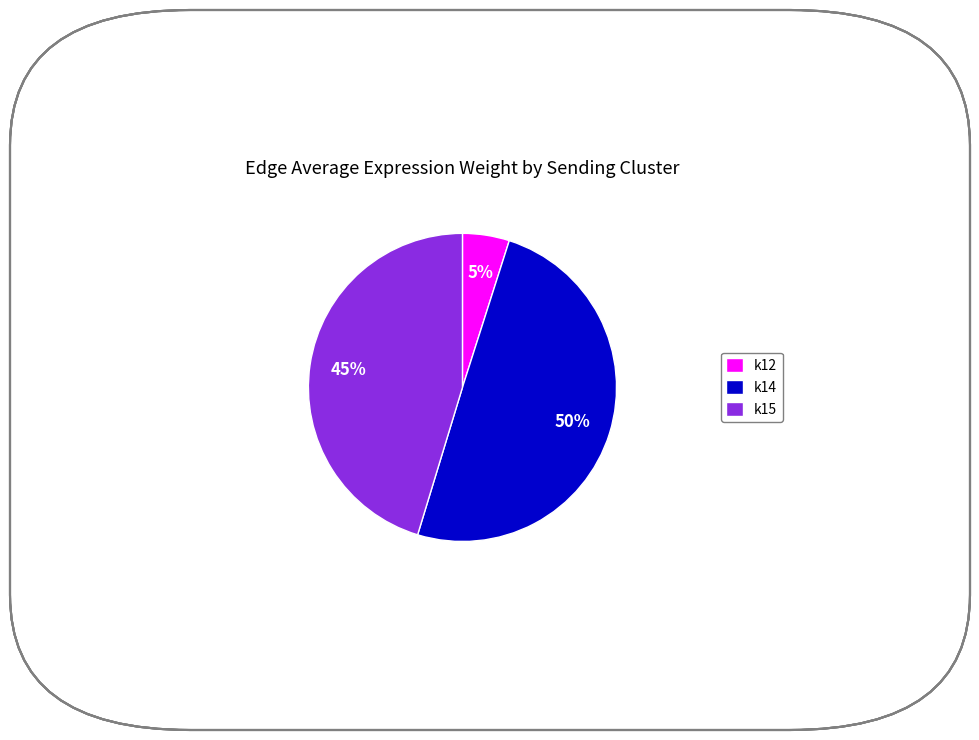

What percentage is the k14 slice, to the nearest percent?

50%